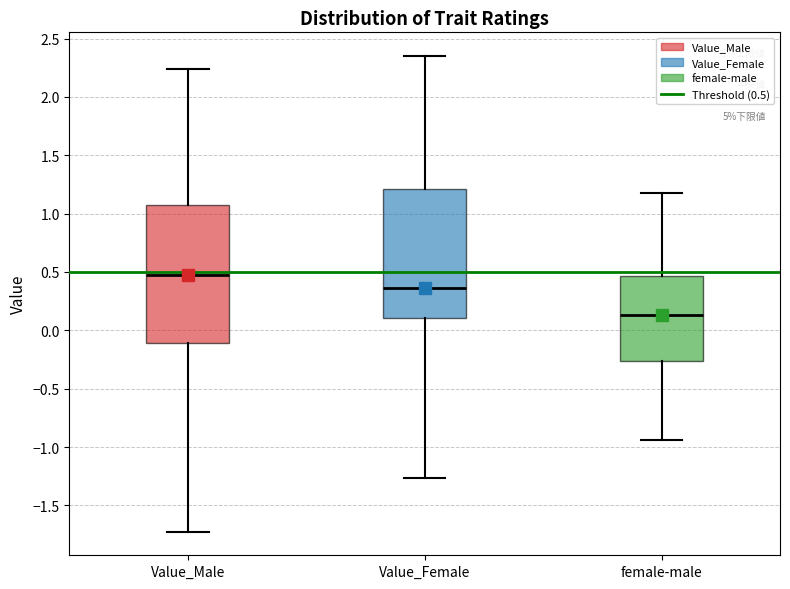

Comparing the boxes themselves (not the whiskers), which one is the tallest?

Value_Male